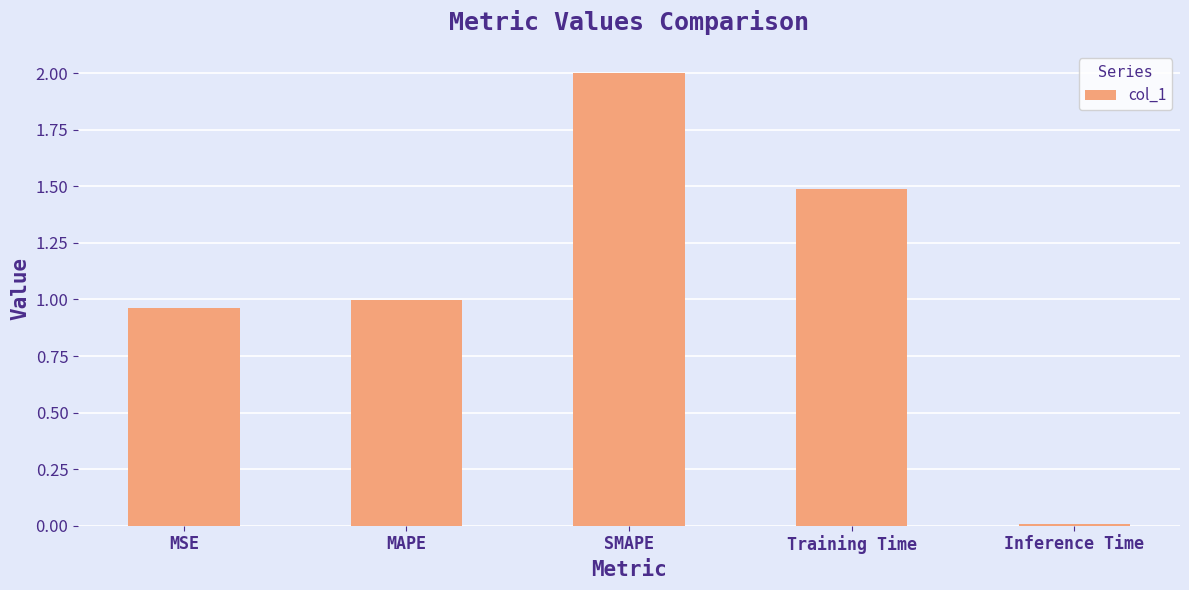

Rank the categories by value from highest to lowest.

SMAPE, Training Time, MAPE, MSE, Inference Time